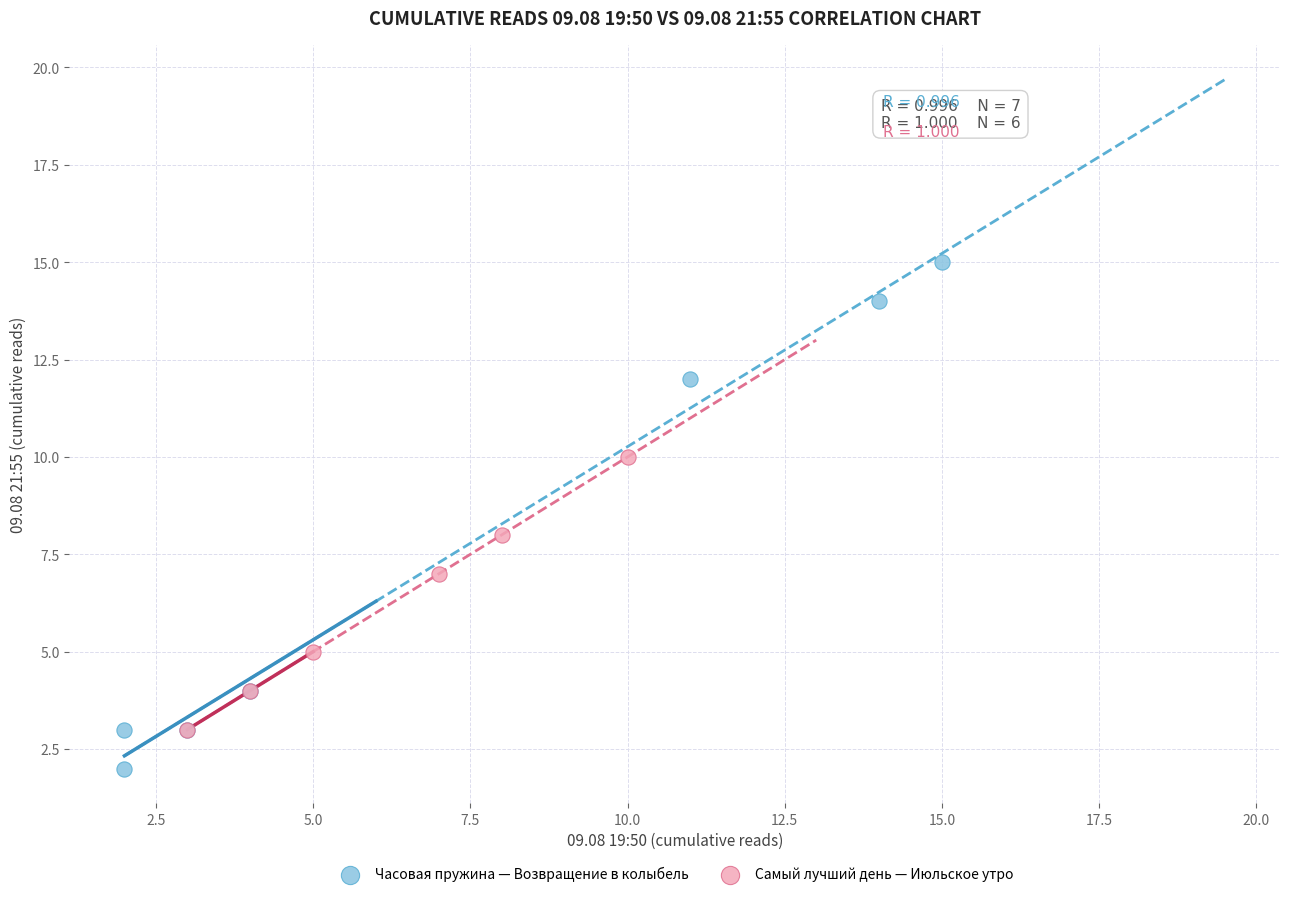

Which series reaches the maximum Y coordinate?

Часовая пружина — Возвращение в колыбель